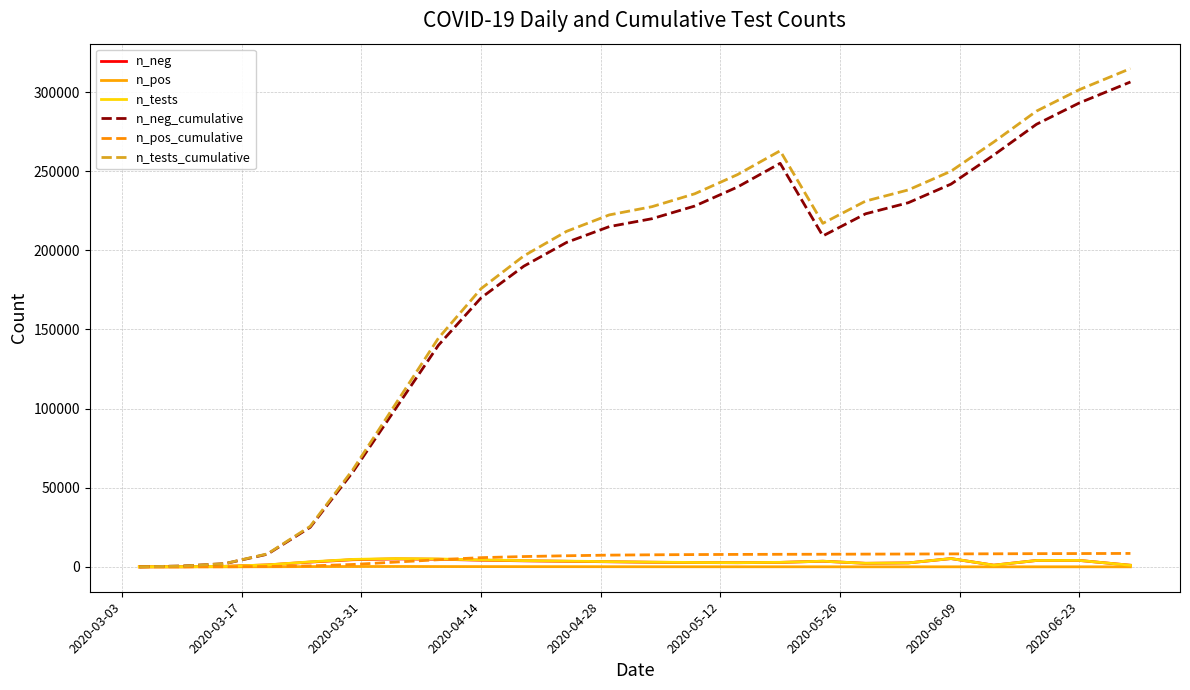

Count the number of data series in this chart.

6